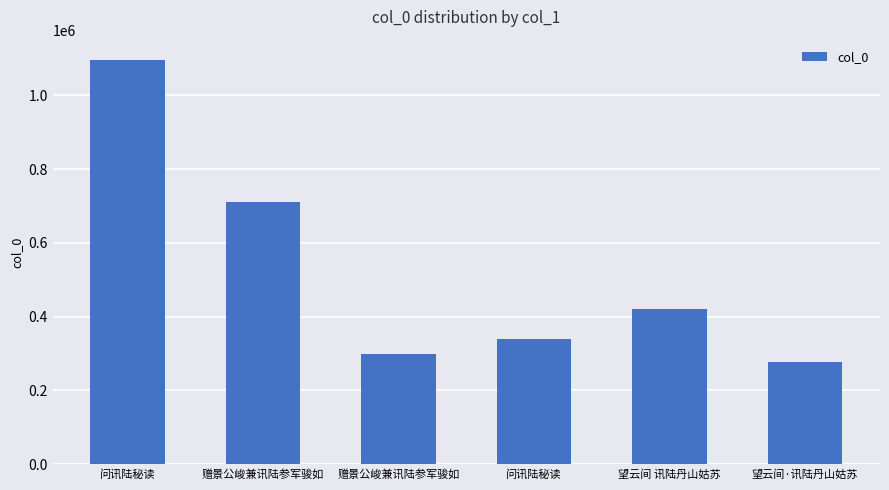

Are the bars horizontal?

No